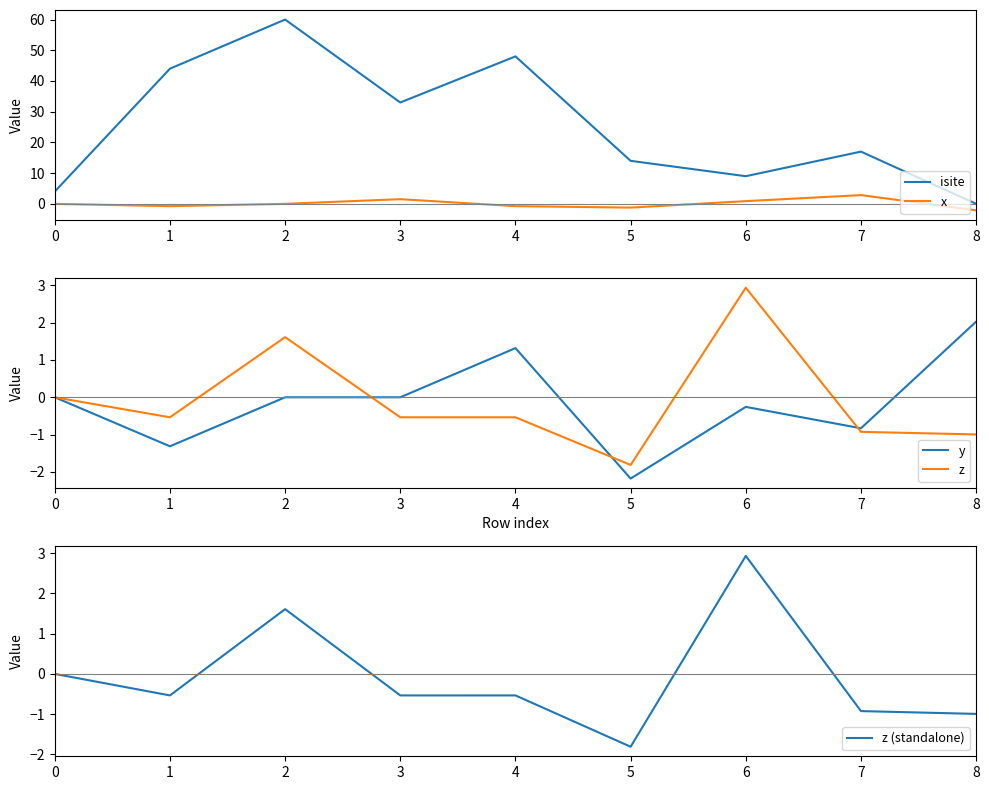

Where does the y series first go above 0?

4